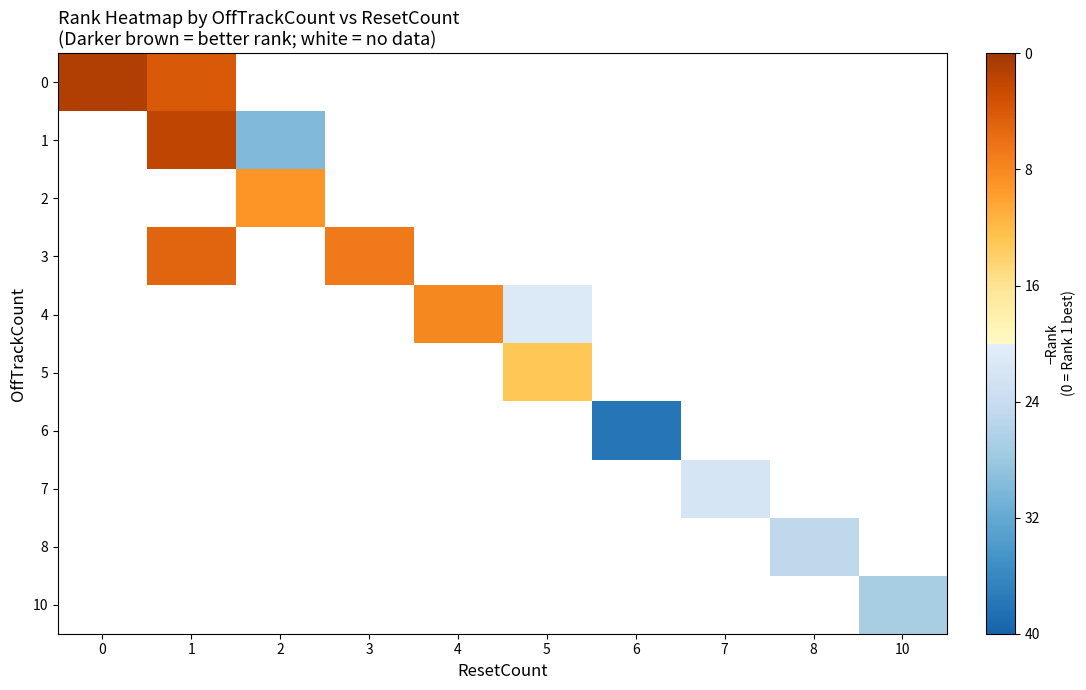

Which has a higher value, 5 or 1?

1